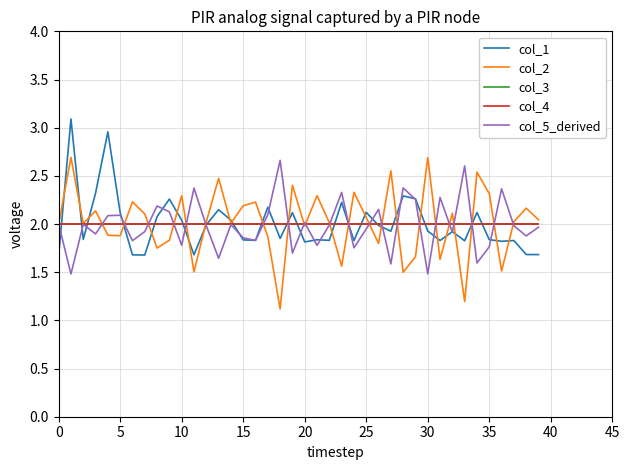

Is this an area chart (filled region under the line)?

No